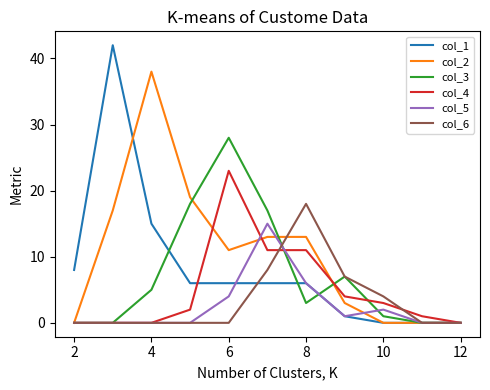

Rank the series by their maximum value, from highest to lowest.

col_1, col_2, col_3, col_4, col_6, col_5